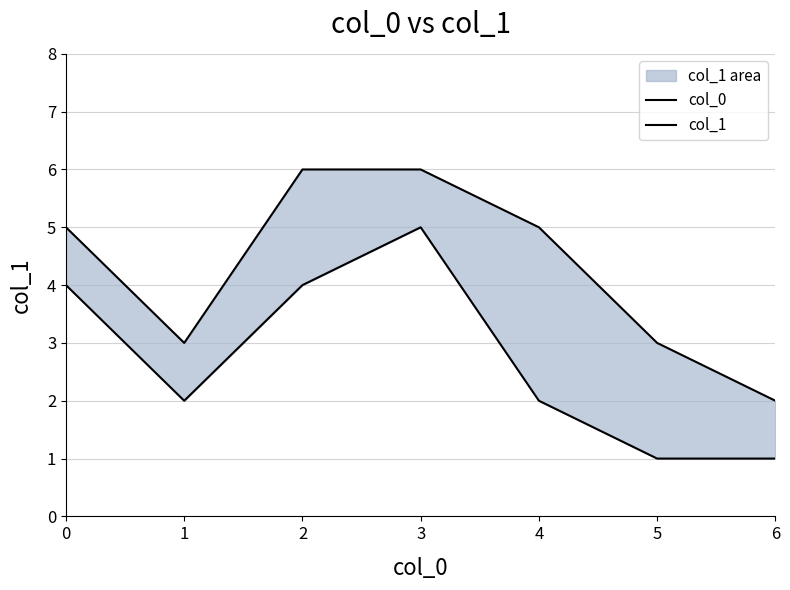

True or false: col_1 and col_0 intersect in this chart.

False